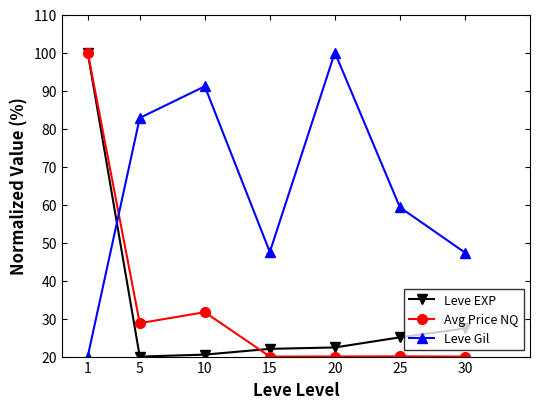

At 5, list the series in order from largest to smallest.

Leve Gil, Avg Price NQ, Leve EXP